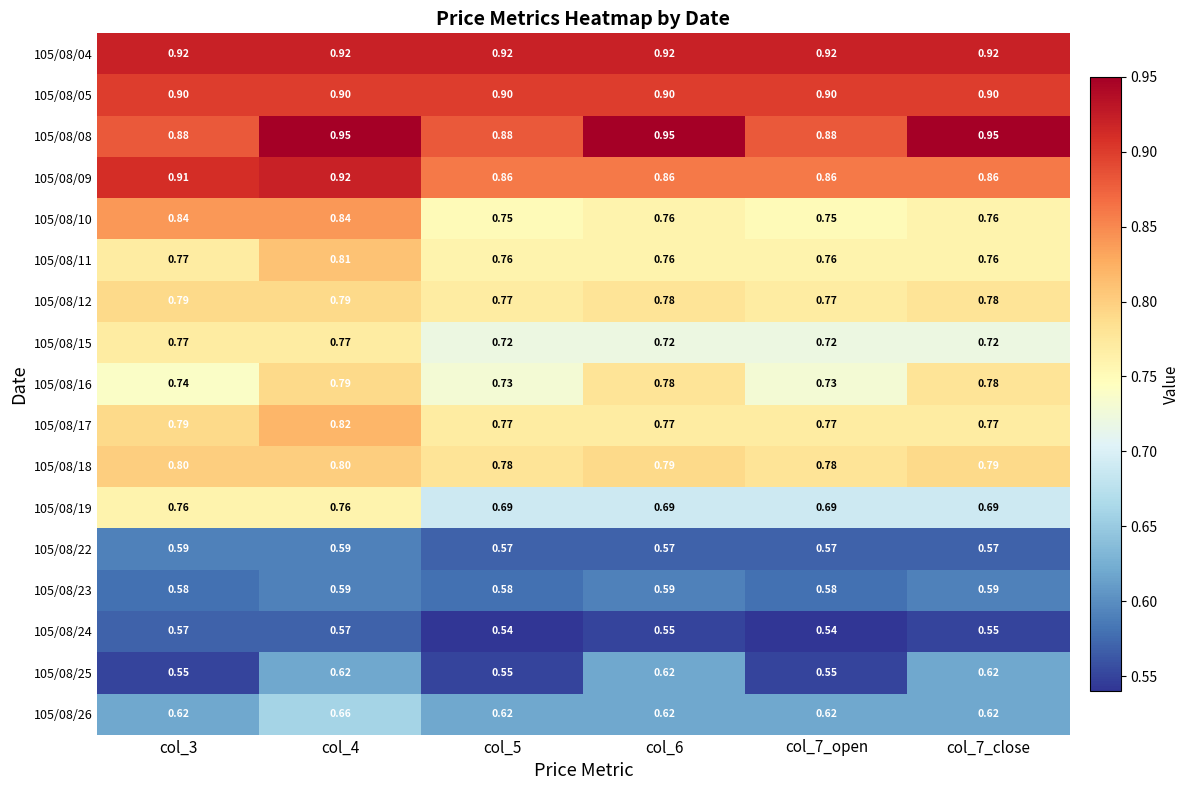

Is the value of 105/08/22 at col_7_open greater than the value of 105/08/08 at col_7_open?

No